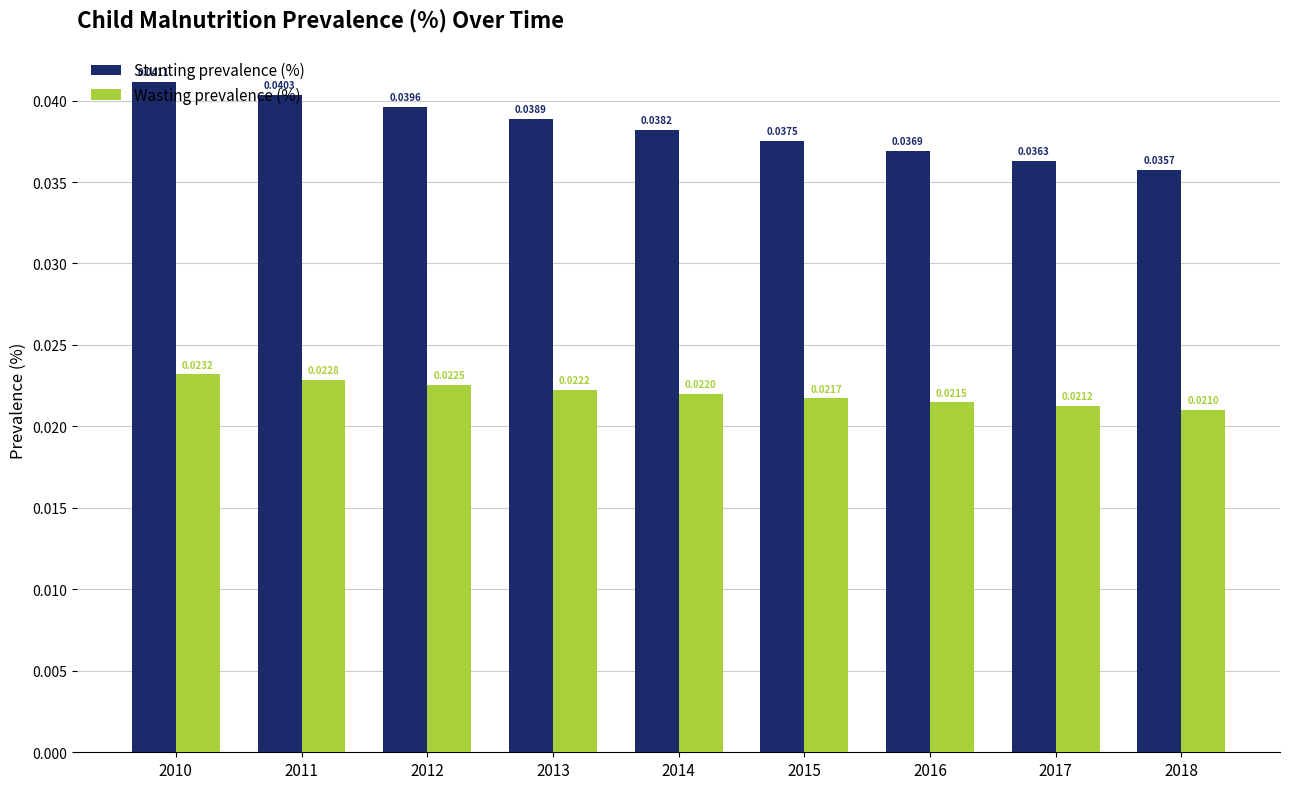

Which series changed the most between 2014 and 2015?

Stunting prevalence (%)